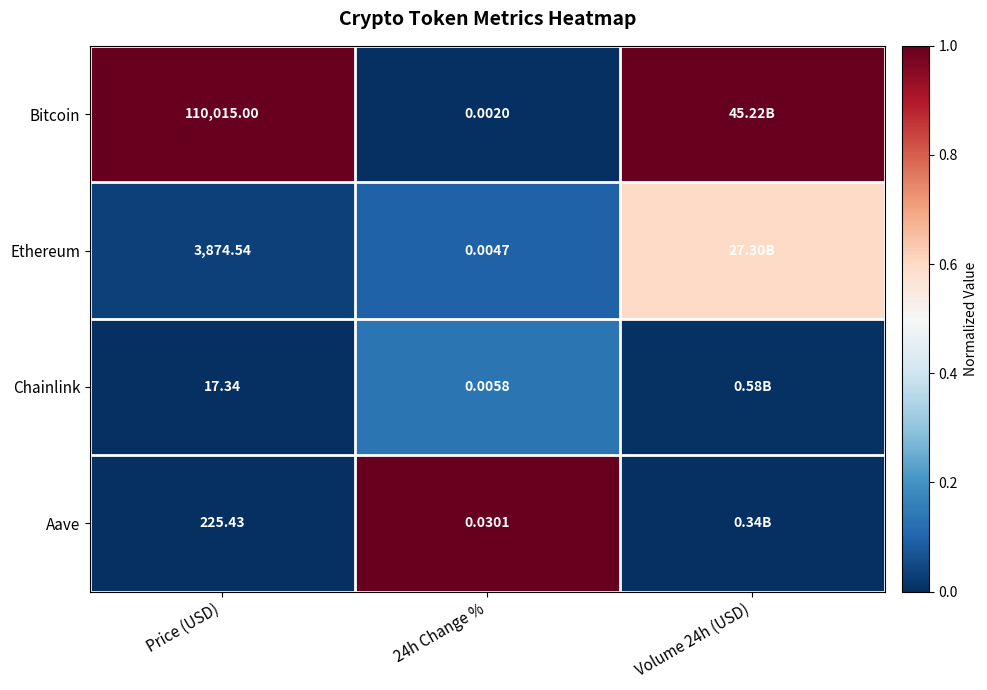

What is the difference between the highest and lowest values at Price (USD)?

109997.7